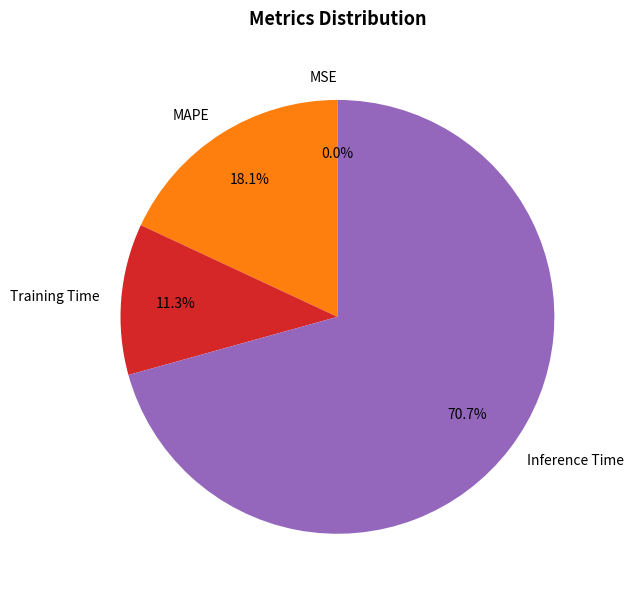

How much of the chart is everything except MAPE?

81.9%